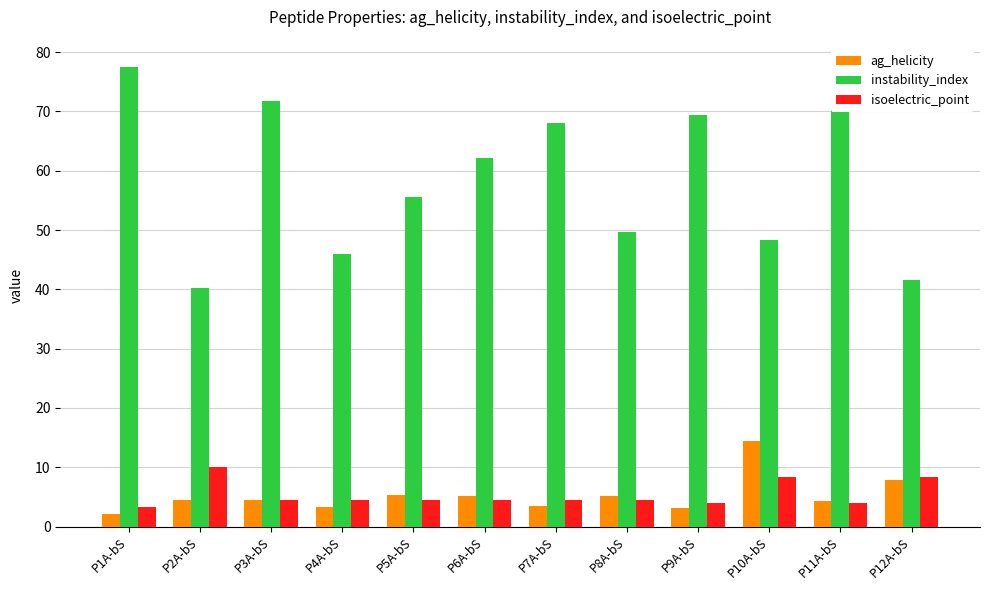

What is the difference between the second highest and minimum values in the isoelectric_point series?

5.1